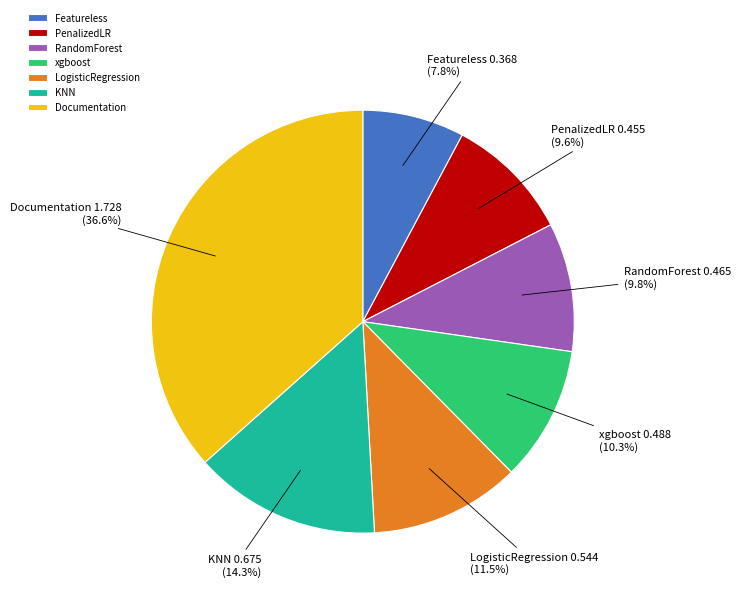

The Documentation slice represents 23% of the pie. True or false?

False